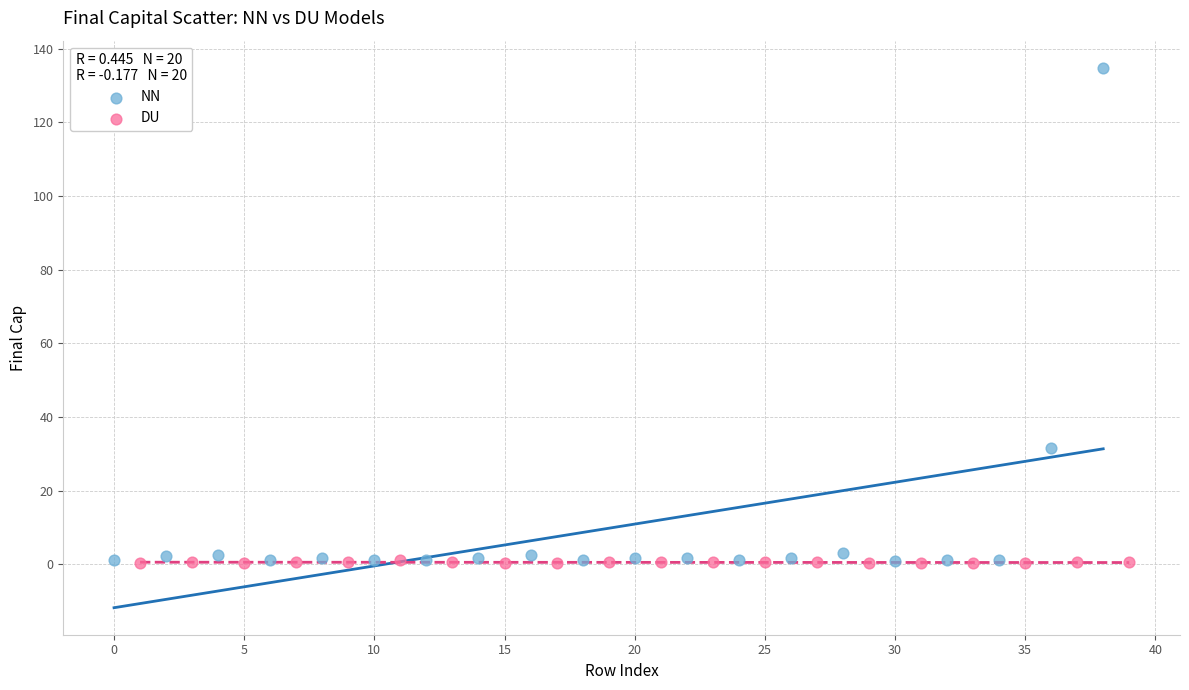

Which series has the largest Y range (max minus min)?

NN